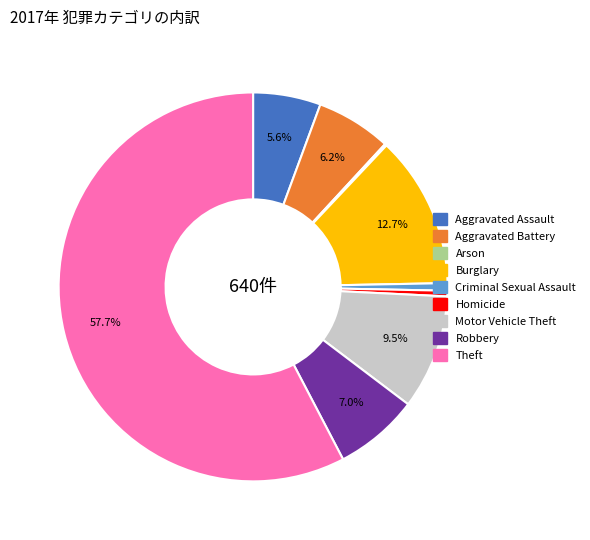

Which slice is the largest?

Theft